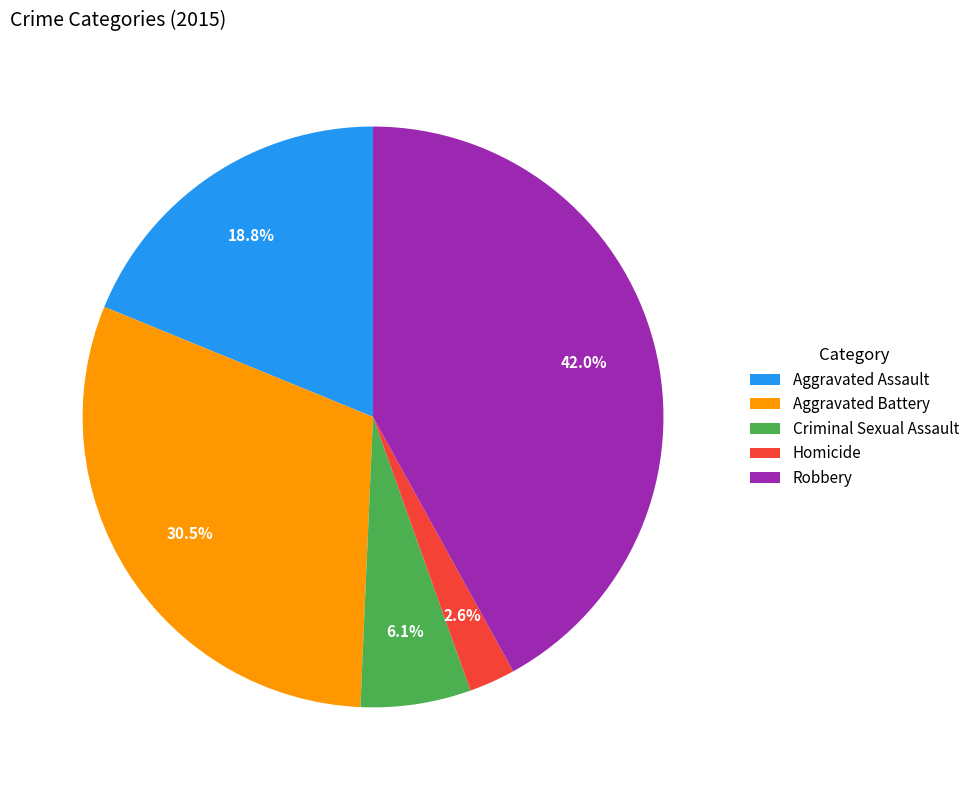

Which category has the smallest portion of the pie?

Homicide